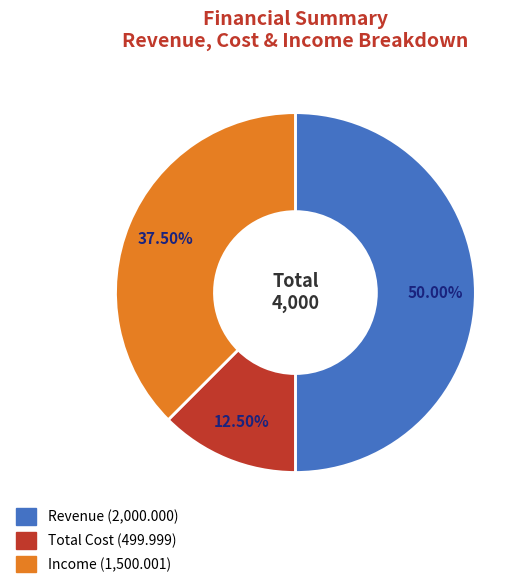

True or false: Income accounts for 43% of the total.

False